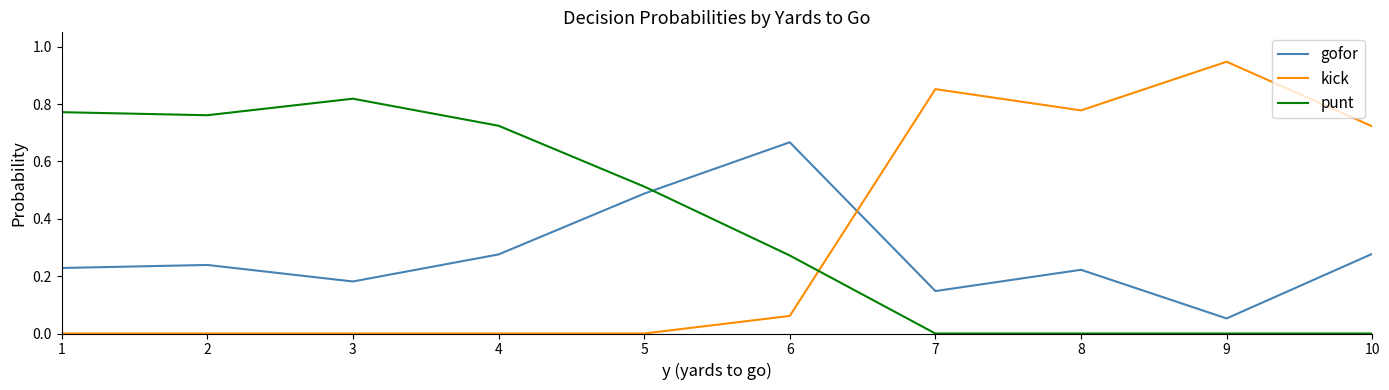

Which series has the largest range (max minus min)?

kick